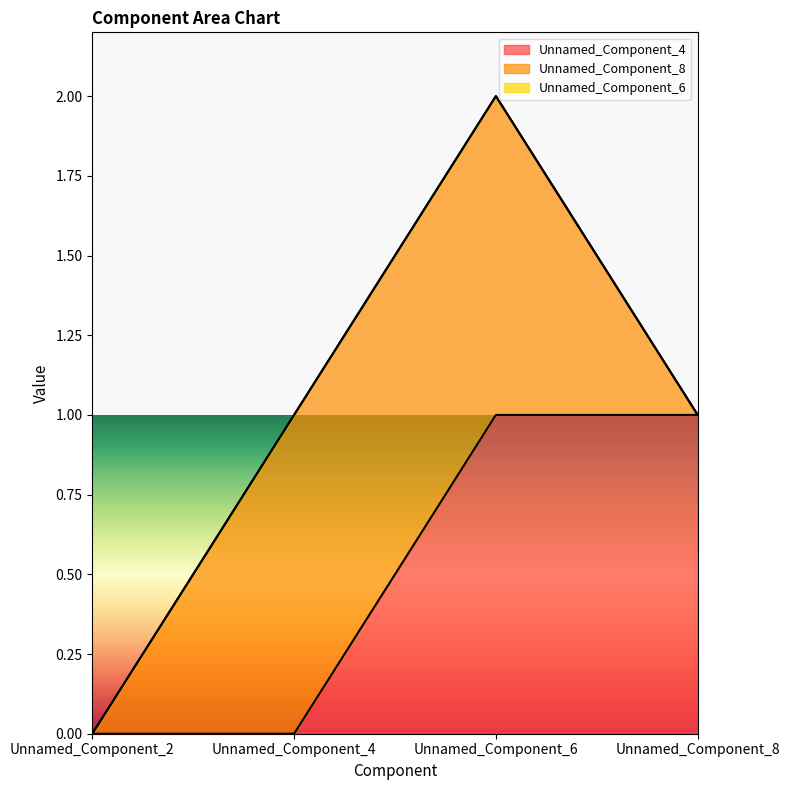

What is the greatest value displayed?

1